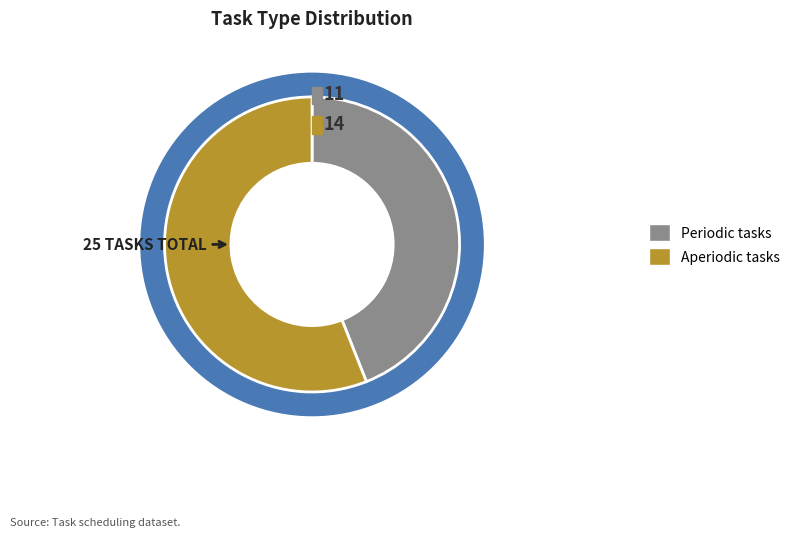

To the nearest percent, what is the combined percentage of Periodic and Aperiodic?

100%